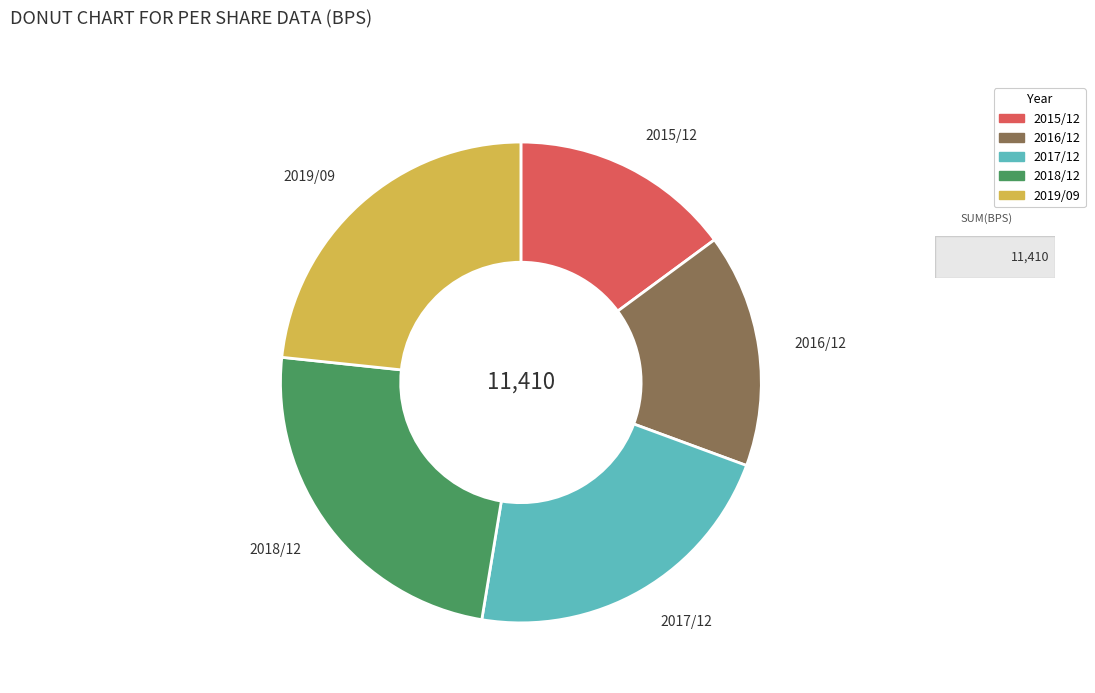

Between 2016/12 and 2015/12, which is larger?

2016/12